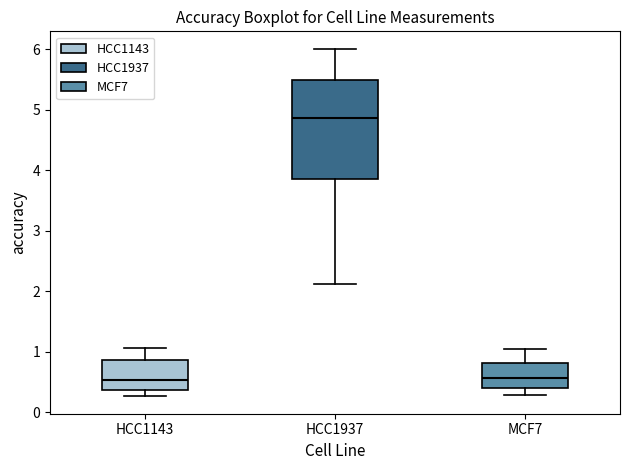

Which box's median line is the highest?

HCC1937